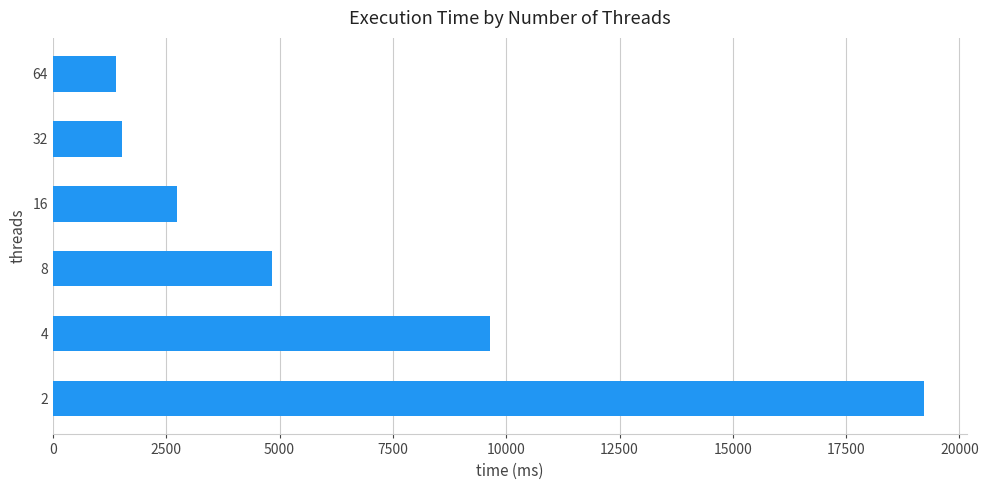

Between 4 and 64, which is larger?

4